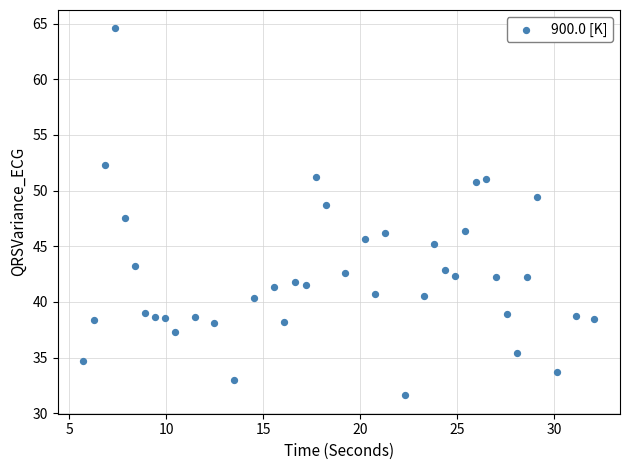

What is the range of X values (max minus min)?

26.3